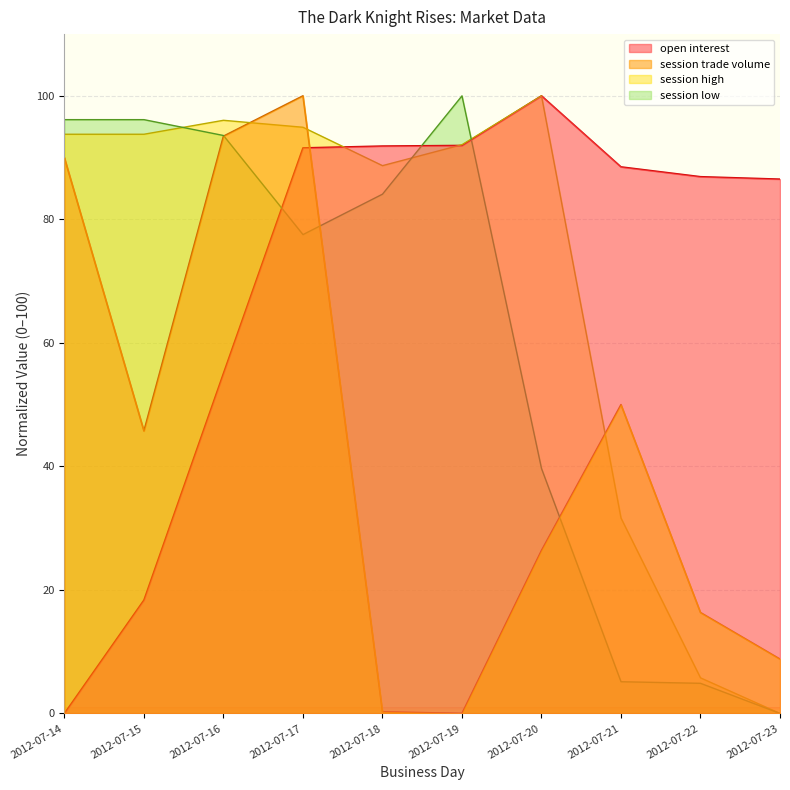

At which category is the sum across all series the highest?

2012-07-17